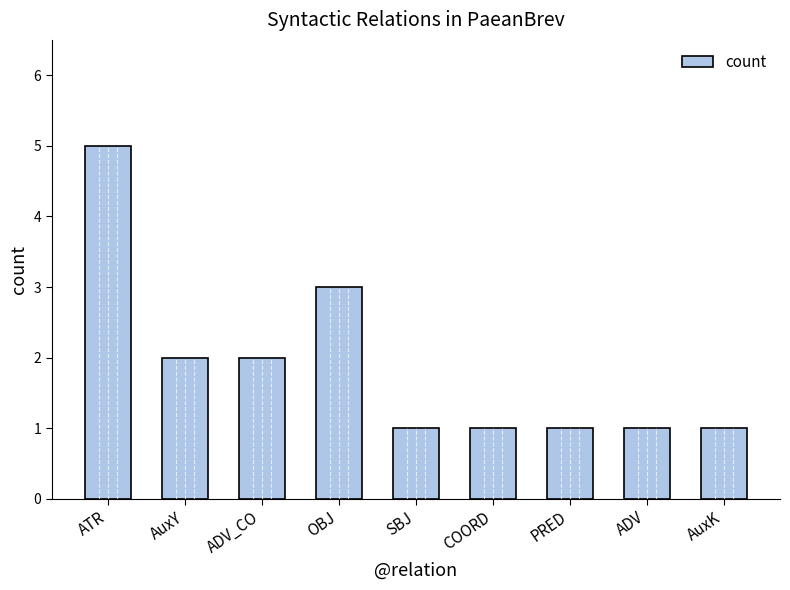

What is the change in value from ATR to COORD?

-4